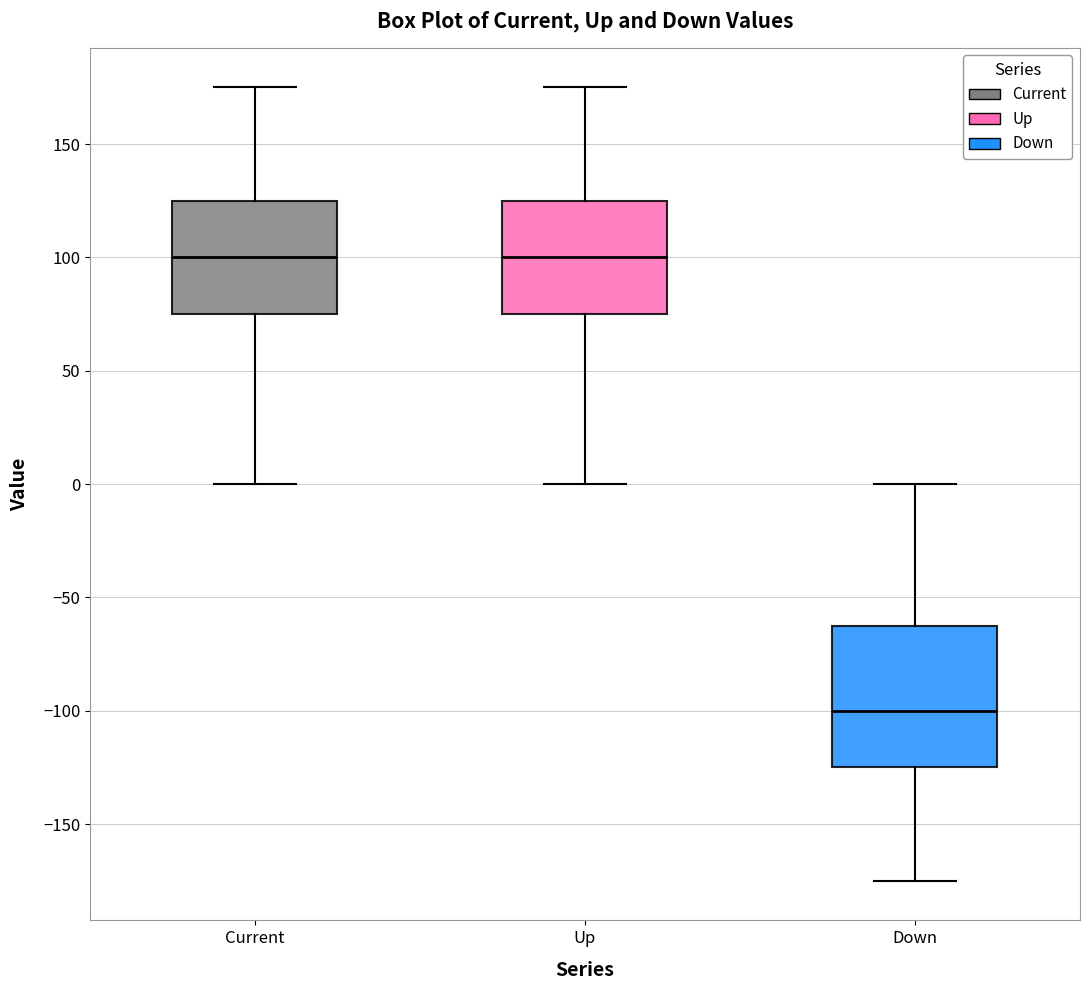

Reading left to right, transcribe this box plot: for each box, give where its median line is, the range the box spans, and where its two whiskers end, as read against the y-axis. The values are not printed on the chart, so give them approximately, as read against the axis.

Current: median 100, box 75 to 125, whiskers 0 to 175
Up: median 100, box 75 to 125, whiskers 0 to 175
Down: median -100, box -125 to -60, whiskers -175 to 0